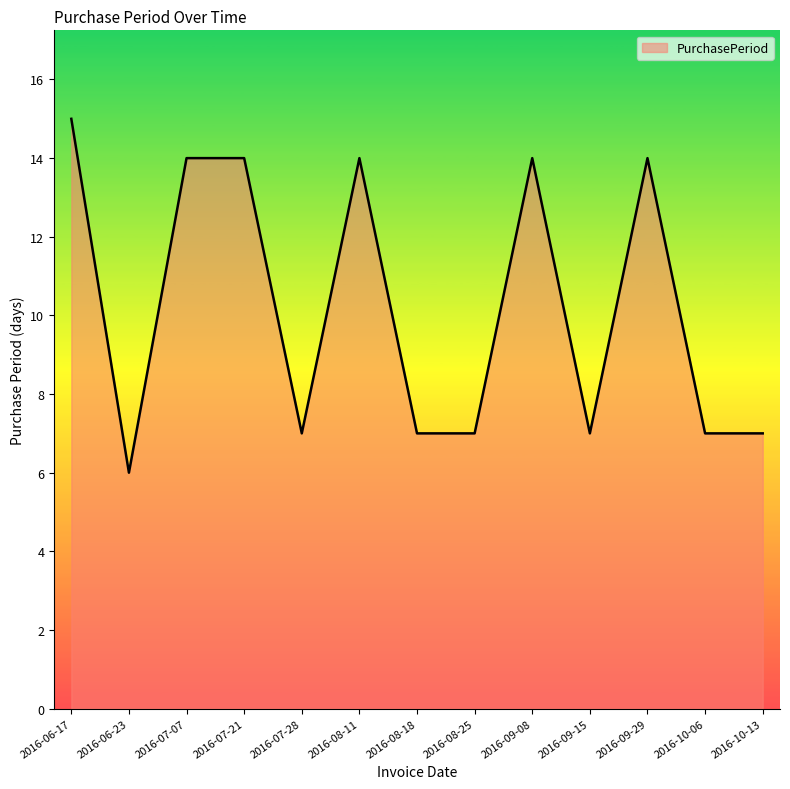

Reading left to right, what are all the values shown in this chart?

2016-06-17=15	2016-06-23=6	2016-07-07=14	2016-07-21=14	2016-07-28=7	2016-08-11=14	2016-08-18=7	2016-08-25=7	2016-09-08=14	2016-09-15=7	2016-09-29=14	2016-10-06=7	2016-10-13=7